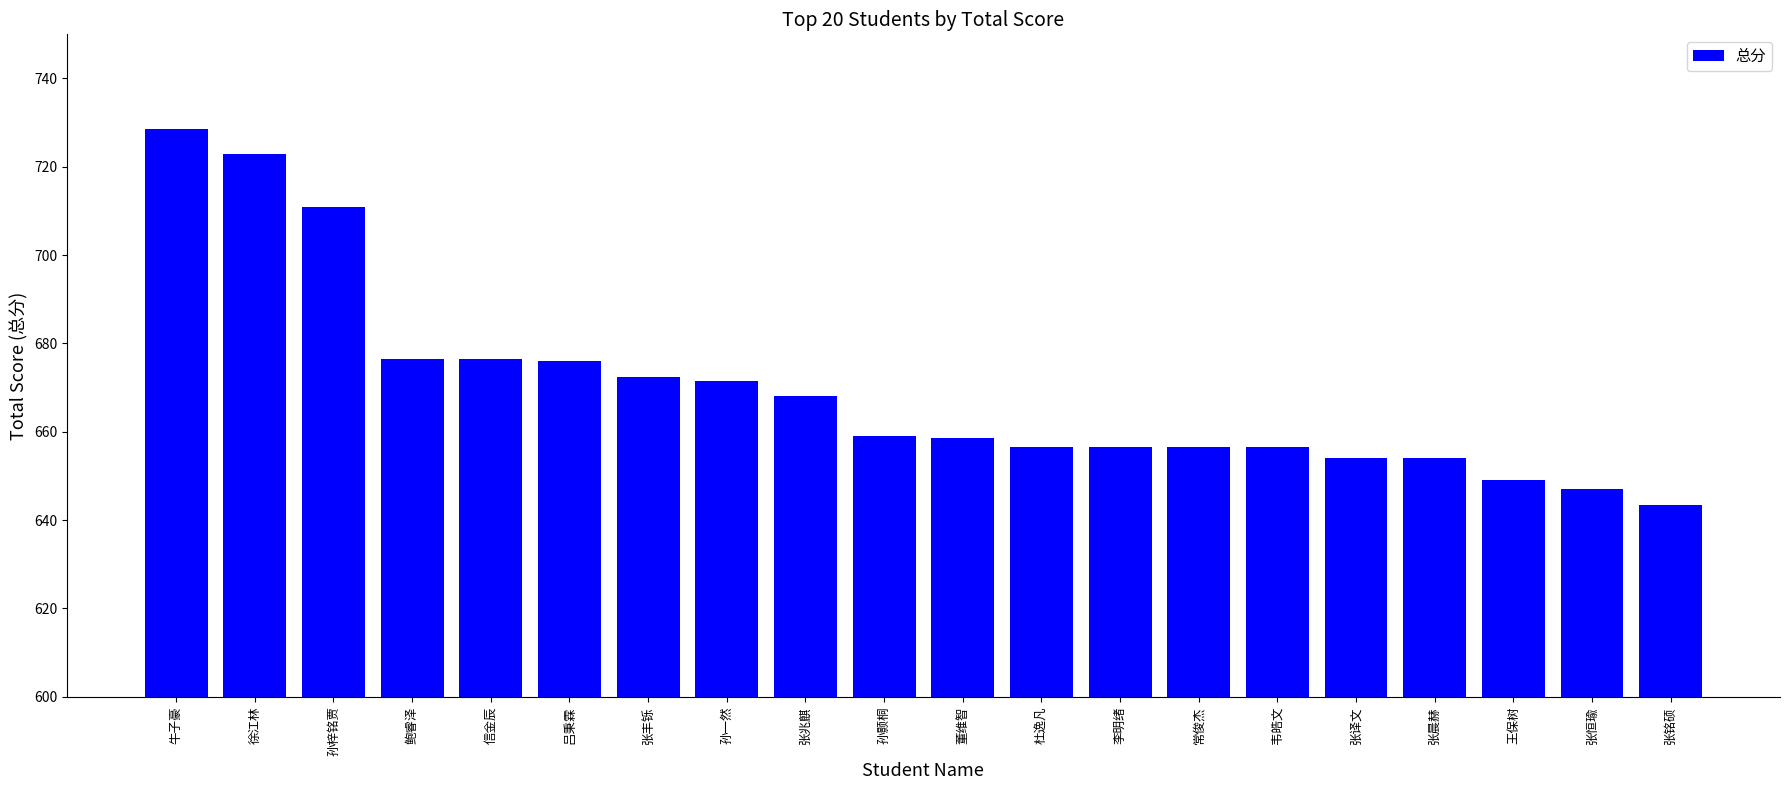

How many series are shown in this chart?

1